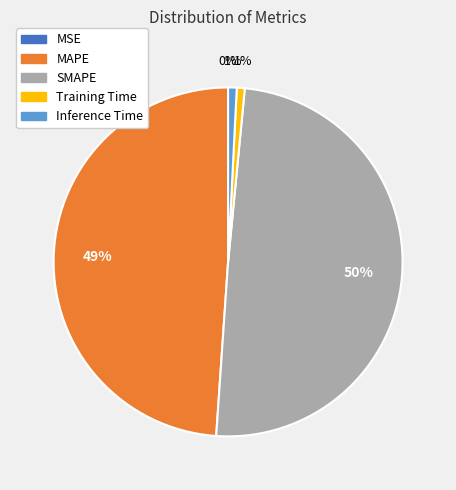

Is it true that Training Time is 1% of the pie?

True